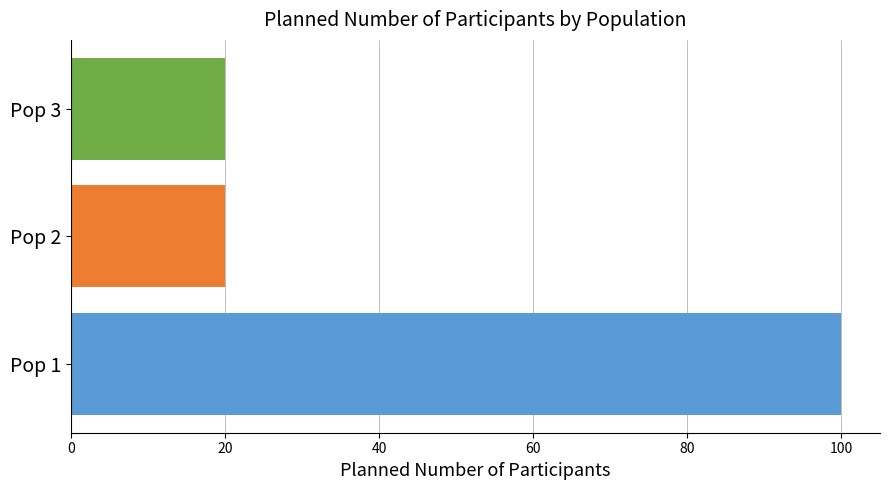

Does the chart contain any negative values?

No